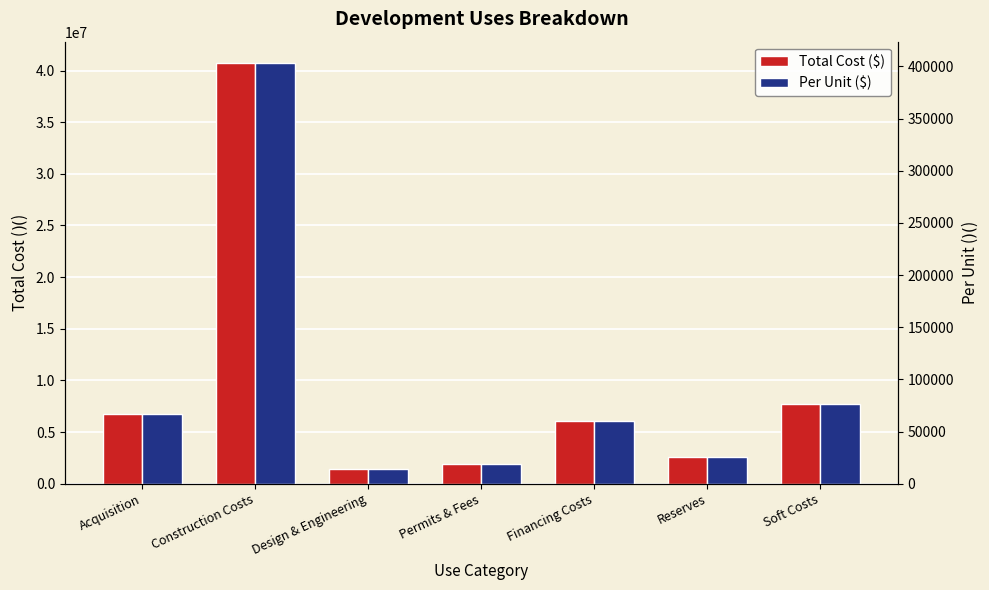

Rank the series at Financing Costs from highest to lowest value.

Total Cost ($), Per Unit ($)